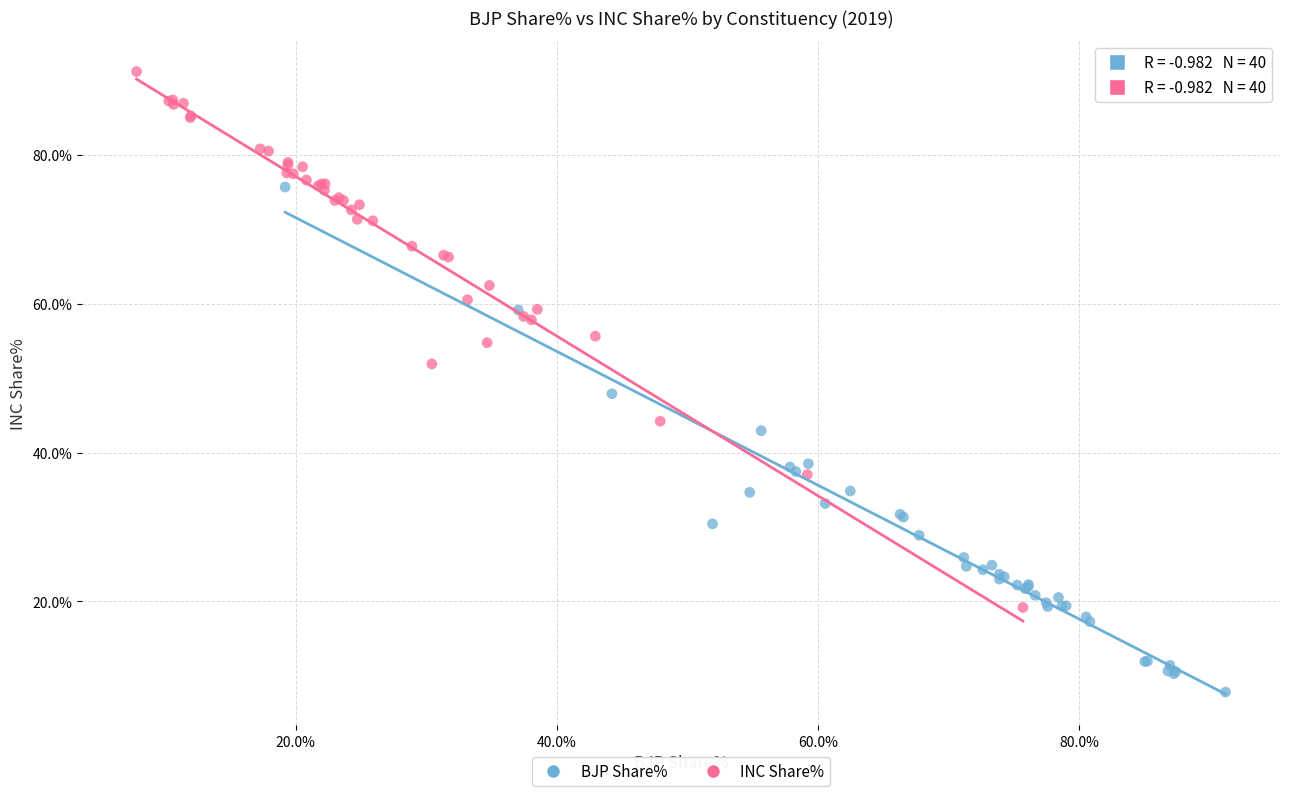

Which series contains the lowest Y value?

BJP Share%